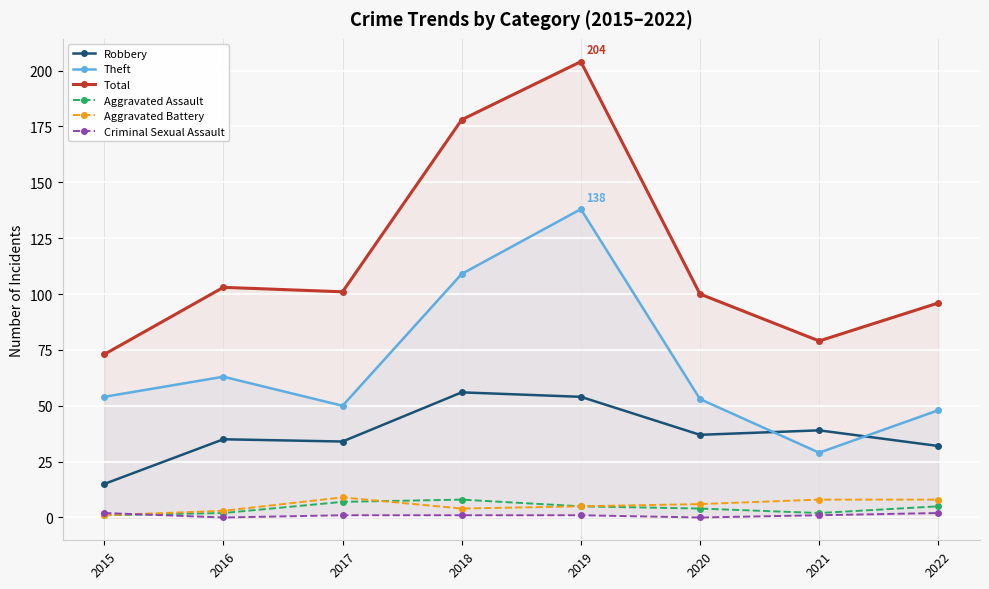

Reading left to right, list all the values displayed in this chart.

Robbery: 2015=15	2016=35	2017=34	2018=56	2019=54	2020=37	2021=39	2022=32
Theft: 2015=54	2016=63	2017=50	2018=109	2019=138	2020=53	2021=29	2022=48
Total: 2015=73	2016=103	2017=101	2018=178	2019=204	2020=100	2021=79	2022=96
Aggravated Assault: 2015=1	2016=2	2017=7	2018=8	2019=5	2020=4	2021=2	2022=5
Aggravated Battery: 2015=1	2016=3	2017=9	2018=4	2019=5	2020=6	2021=8	2022=8
Criminal Sexual Assault: 2015=2	2016=0	2017=1	2018=1	2019=1	2020=0	2021=1	2022=2